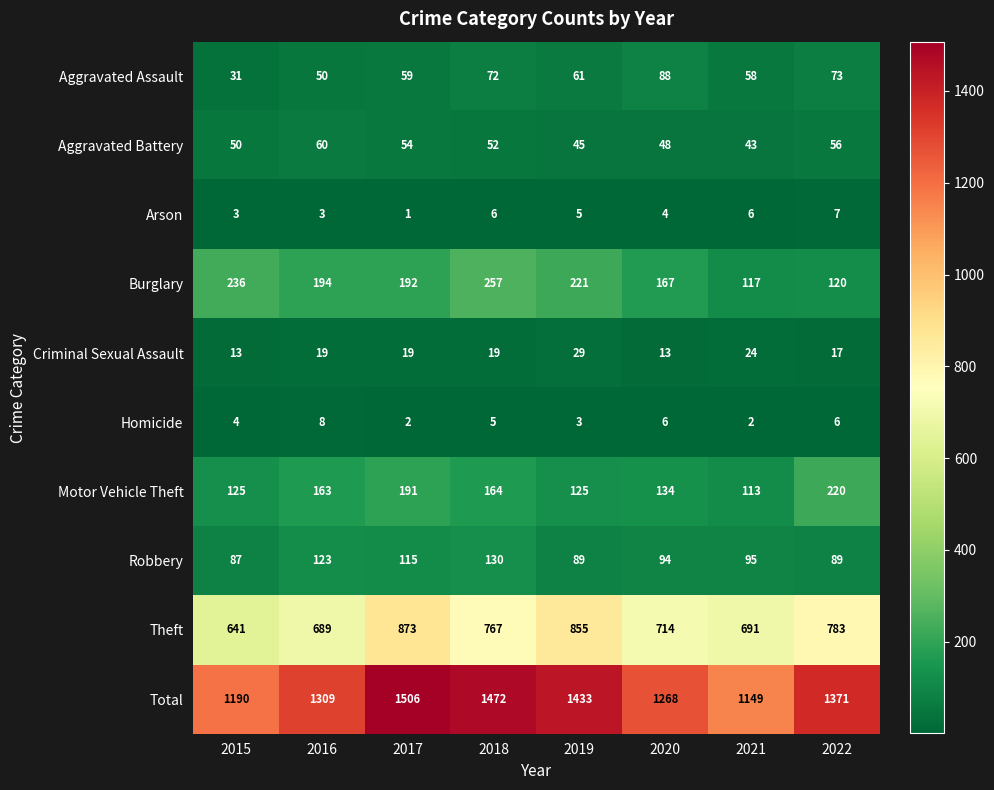

What is the greatest value displayed?

1506